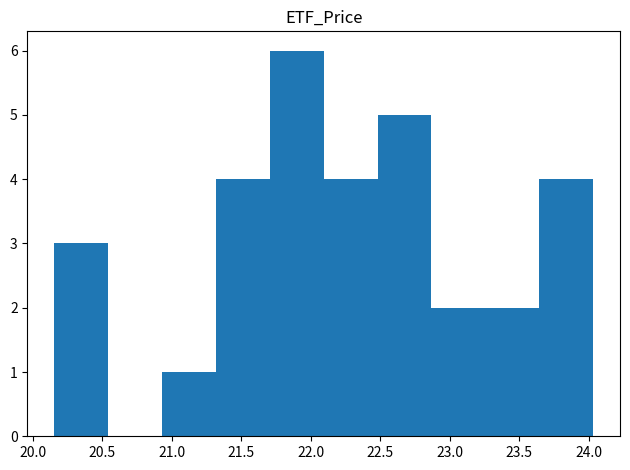

Reading left to right, transcribe this chart: for each bar, give the range it covers on the x-axis and its height. Neither the bar edges nor the heights are printed on the chart, so give them approximately, as read against the axes.

20.15 to 20.55: 3
20.55 to 20.95: 0
20.95 to 21.30: 1
21.30 to 21.70: 4
21.70 to 22.10: 6
22.10 to 22.50: 4
22.50 to 22.85: 5
22.85 to 23.25: 2
23.25 to 23.65: 2
23.65 to 24.05: 4